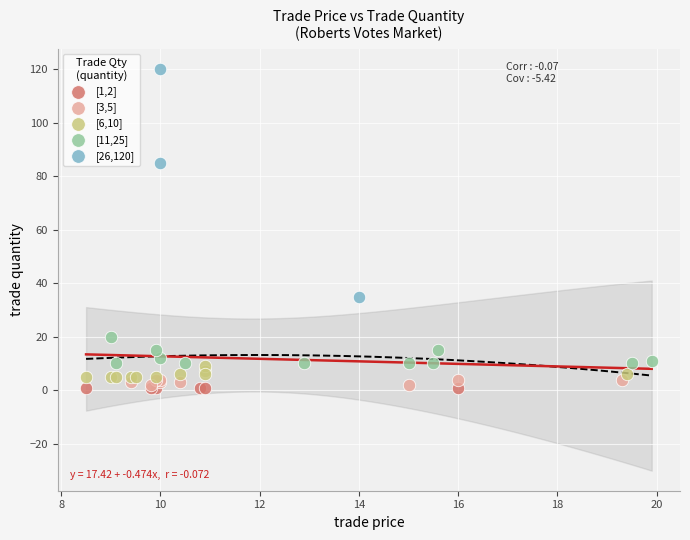

Which series contains the highest Y value?

[26,120]